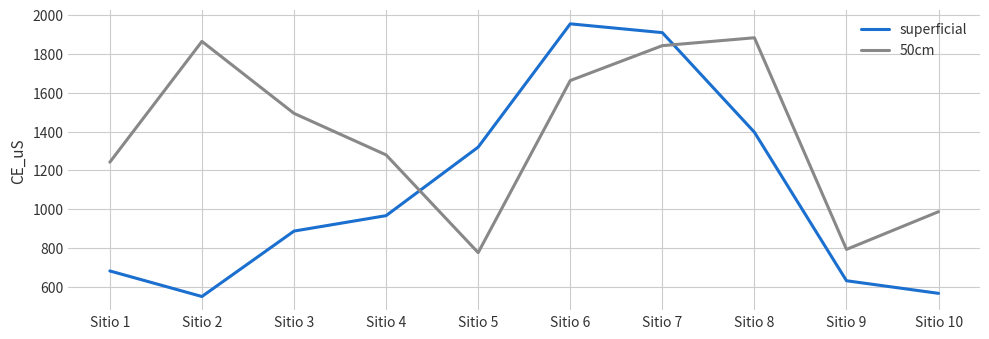

How many values in the 50cm series are below 1493?

5